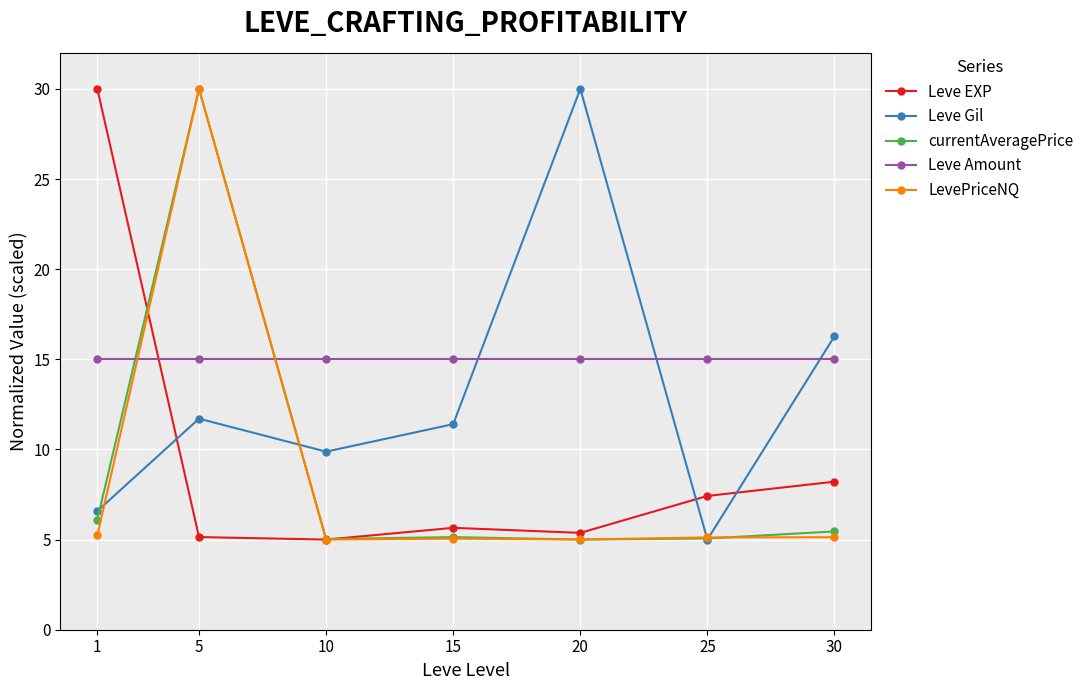

At which label is currentAveragePrice closest to 17?

1